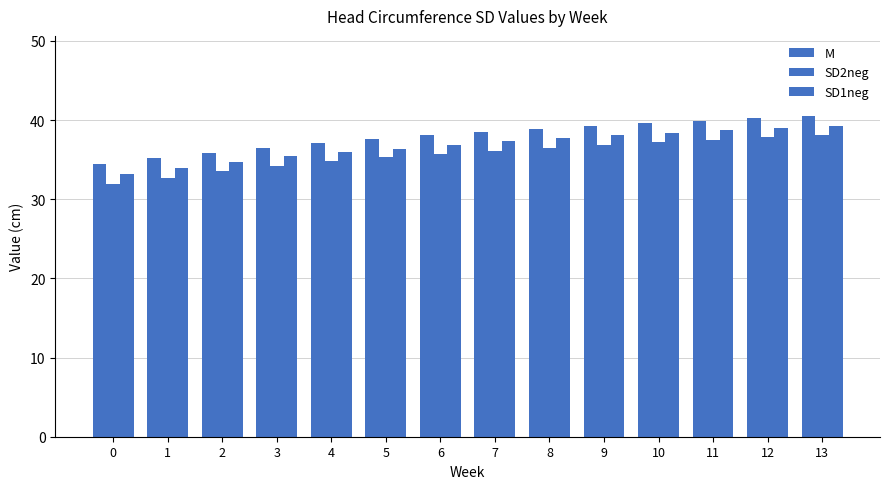

Count the number of categories in the chart.

14